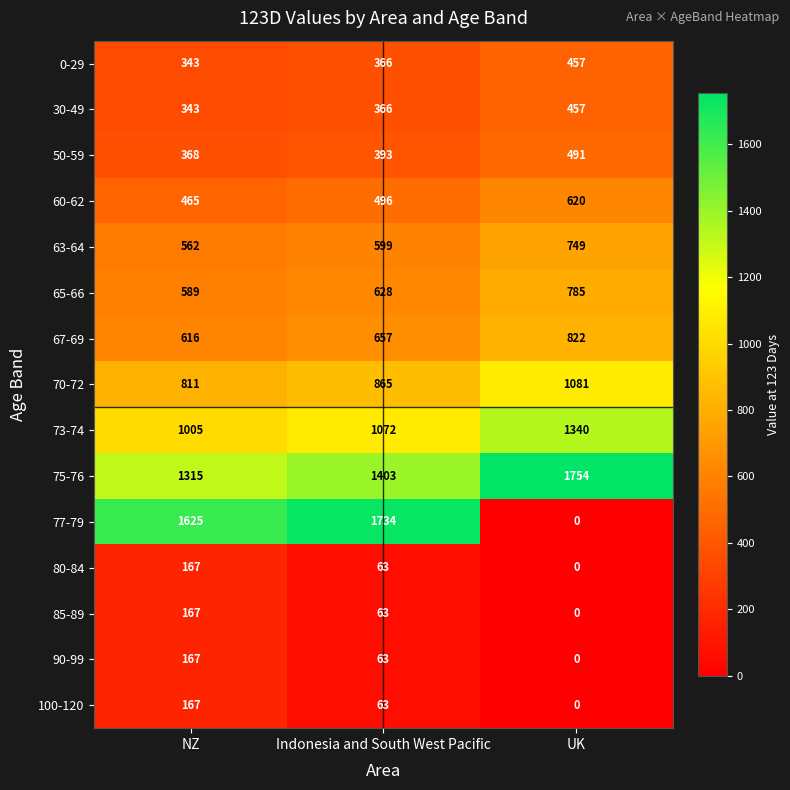

Where is 67-69 nearest to the value 719?

Indonesia and South West Pacific